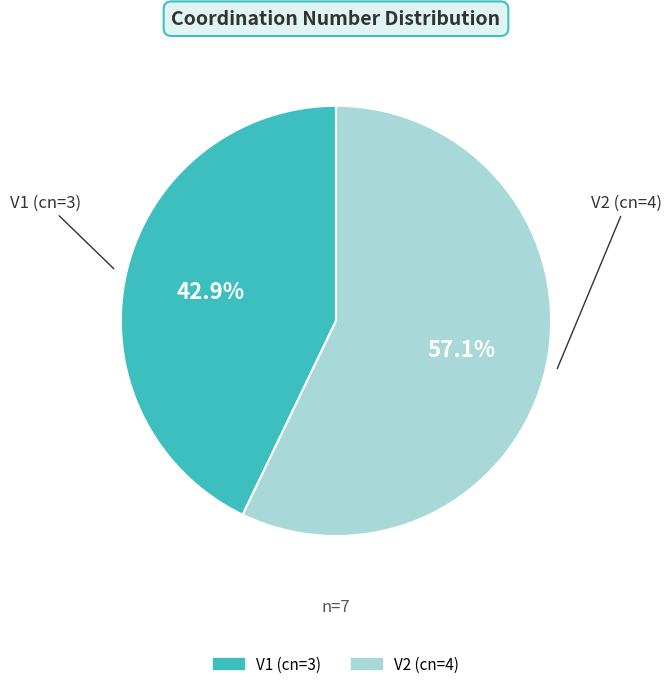

The V1 slice represents 43% of the pie. True or false?

True